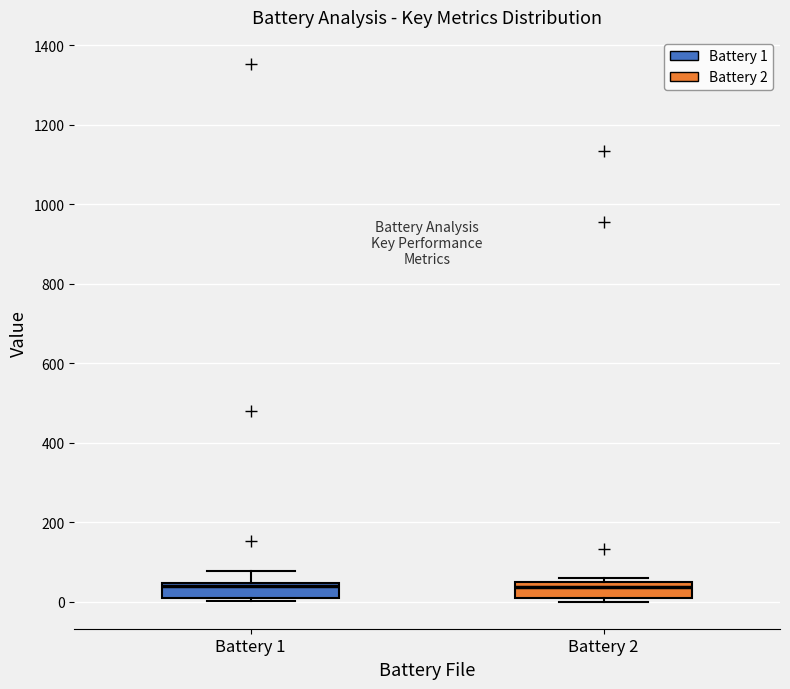

Reading left to right, transcribe this box plot: for each box, give where its median line is, the range the box spans, and where its two whiskers end, as read against the y-axis. The values are not printed on the chart, so give them approximately, as read against the axis.

Battery 1: median 40 (just below the box's upper edge), box 0 to 40, whiskers 0 to 80
Battery 2: median 40, box 0 to 60, whiskers 0 (just below the box's lower edge) to 60 (just above the box's upper edge)